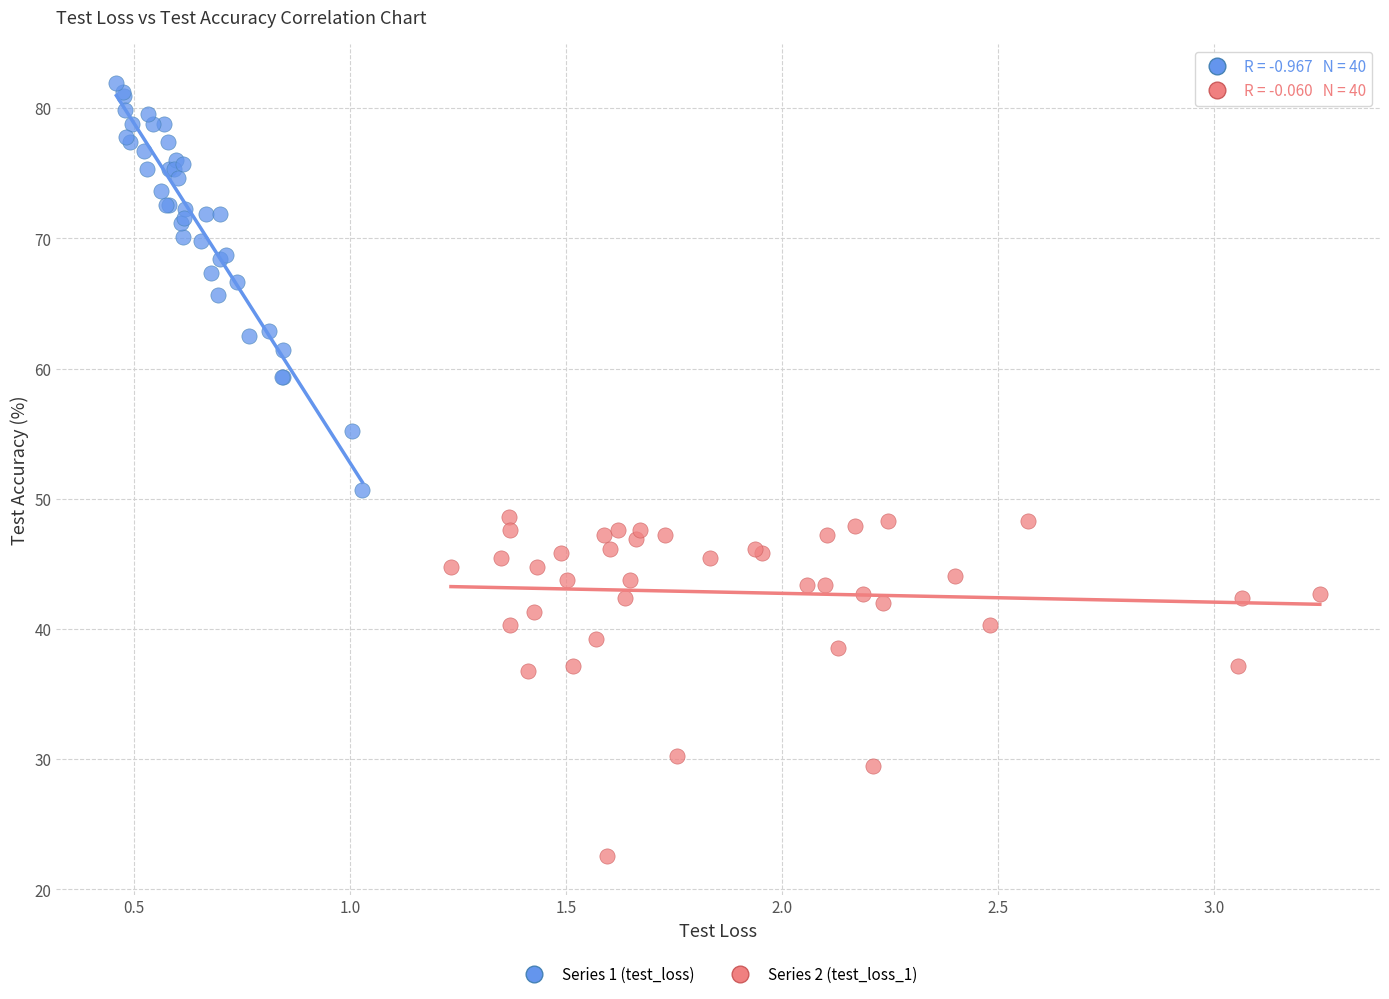

Which series has the largest Y range (max minus min)?

Series 1 (test_loss)